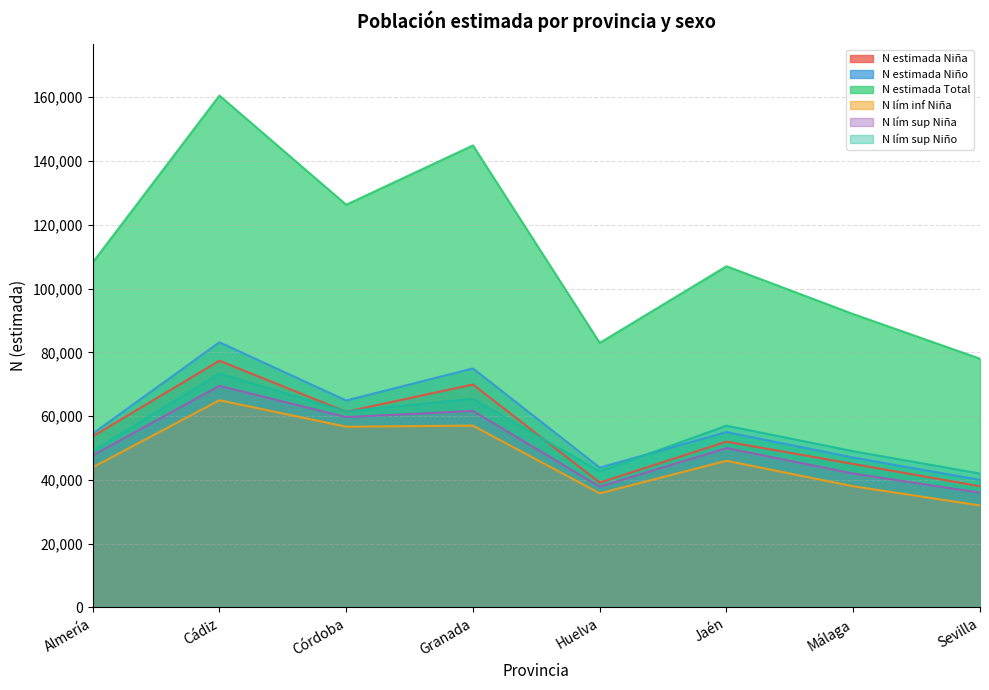

True or false: N estimada Niño has a value of 47000 at Málaga.

True